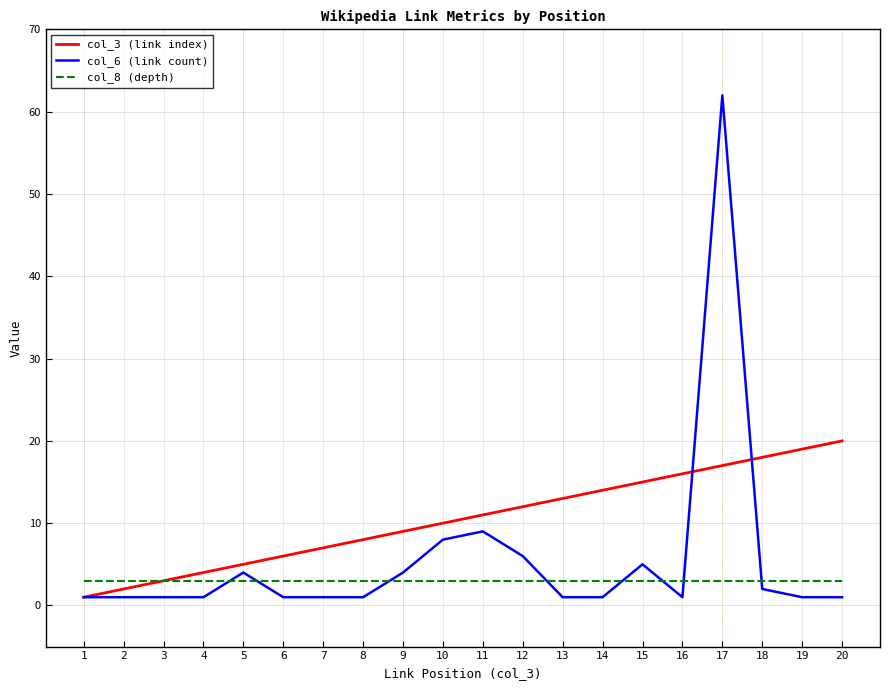

Reading right to left, list all the values displayed in this chart.

col_3 (link index): 20=20	19=19	18=18	17=17	16=16	15=15	14=14	13=13	12=12	11=11	10=10	9=9	8=8	7=7	6=6	5=5	4=4	3=3	2=2	1=1
col_6 (link count): 20=1	19=1	18=2	17=62	16=1	15=5	14=1	13=1	12=6	11=9	10=8	9=4	8=1	7=1	6=1	5=4	4=1	3=1	2=1	1=1
col_8 (depth): 20=3	19=3	18=3	17=3	16=3	15=3	14=3	13=3	12=3	11=3	10=3	9=3	8=3	7=3	6=3	5=3	4=3	3=3	2=3	1=3